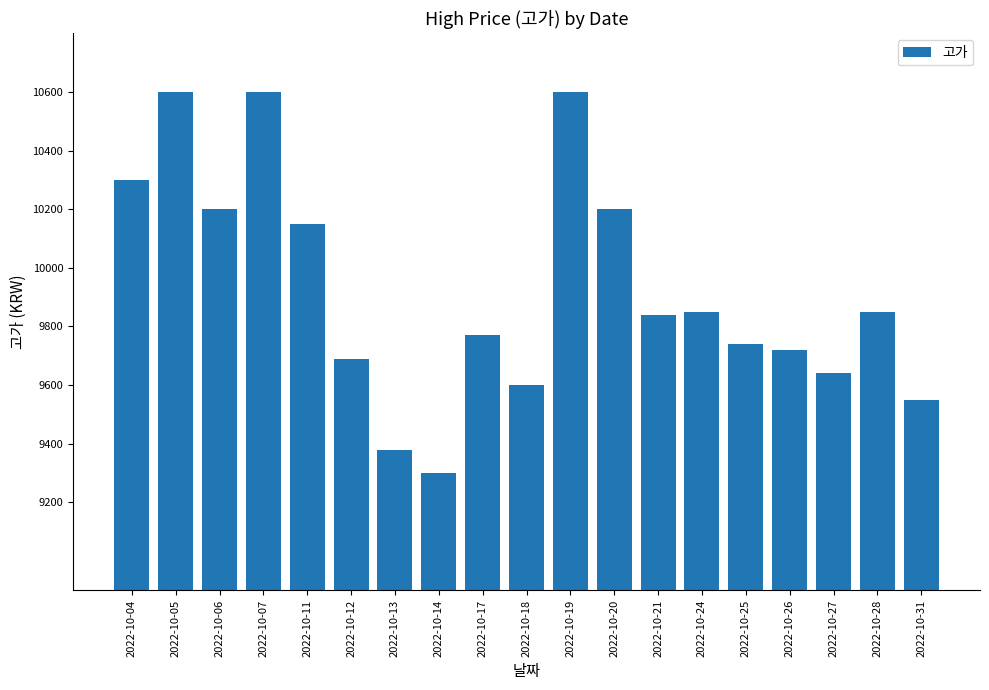

Reading left to right, what are all the values shown in this chart?

10300	10600	10200	10600	10150	9690	9380	9300	9770	9600	10600	10200	9840	9850	9740	9720	9640	9850	9550